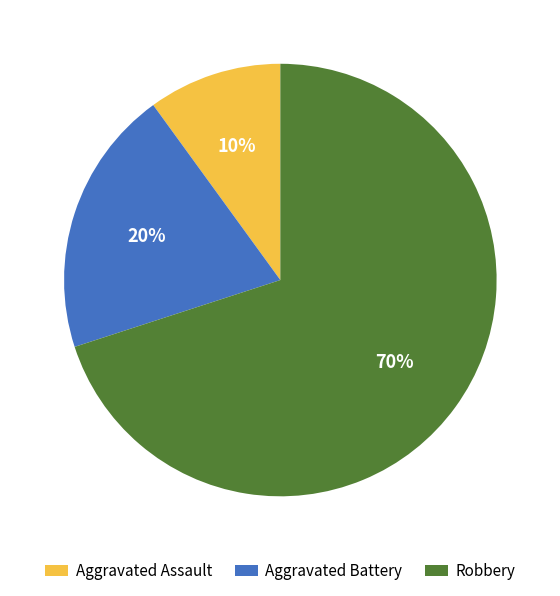

Which category has the smallest portion of the pie?

Aggravated Assault